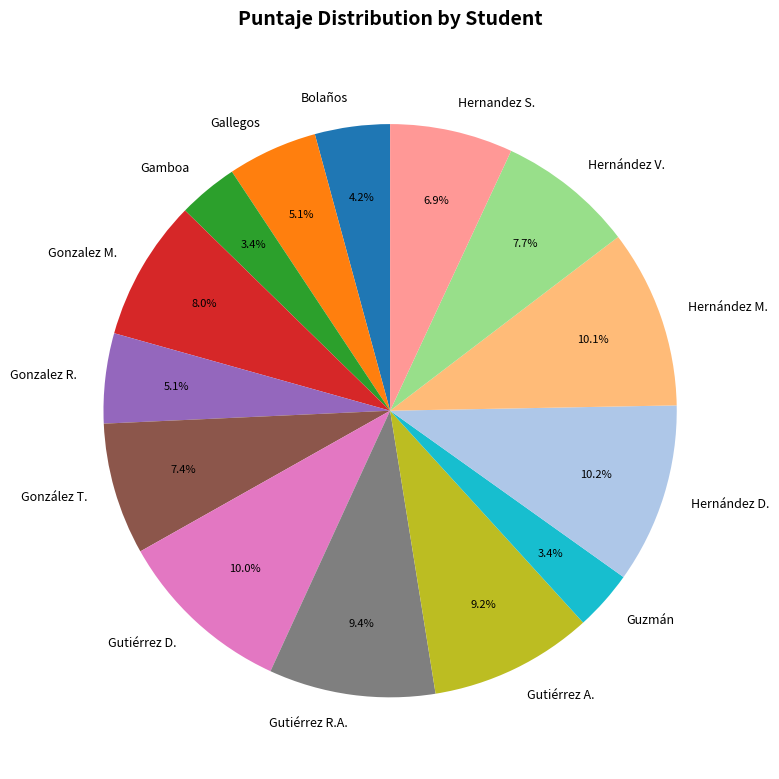

How much of the chart is everything except González T.?

92.6%